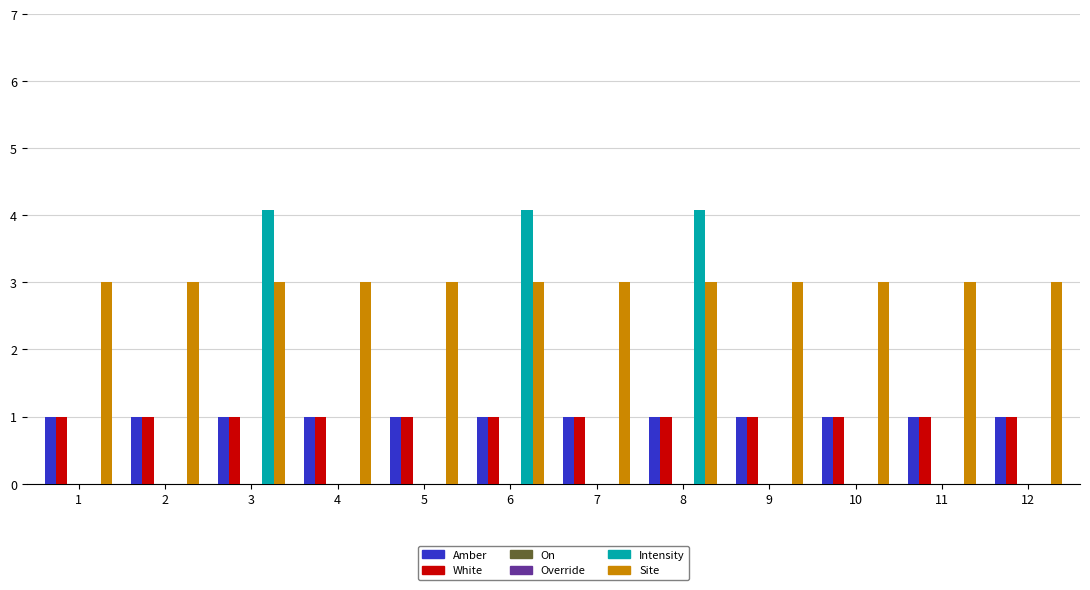

Which series has the largest total across all categories?

Site